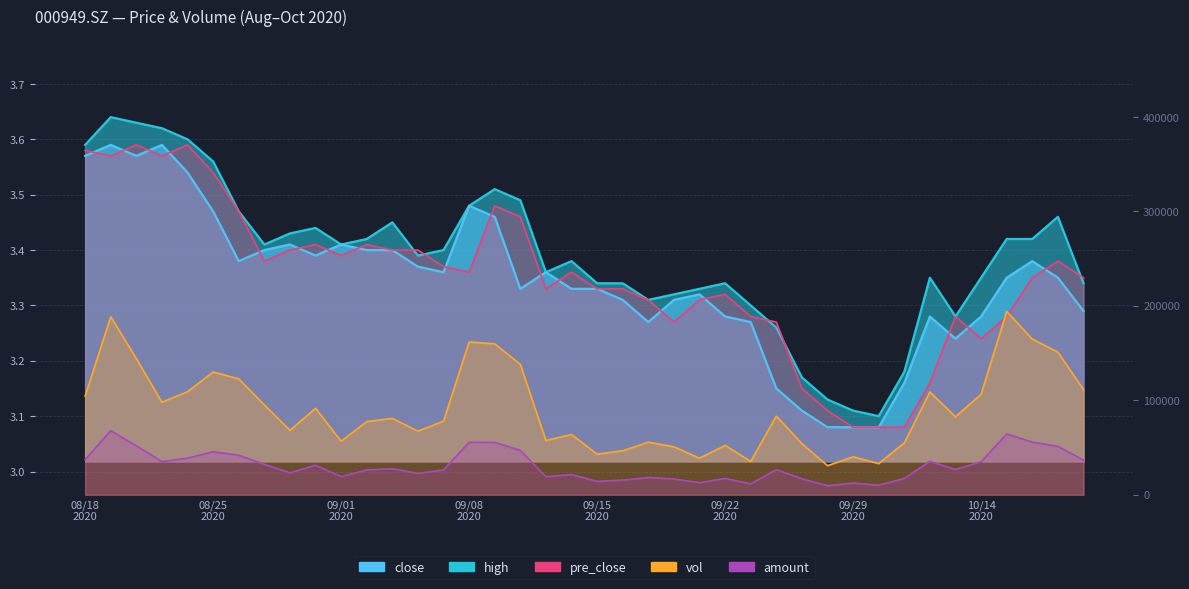

What is the maximum value shown in the chart?

194062.5